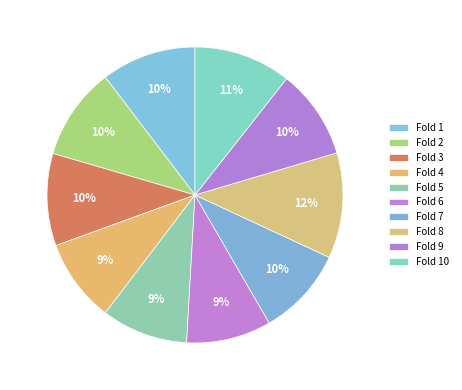

Do Fold 8 and Fold 1 together represent more than half of the pie?

No